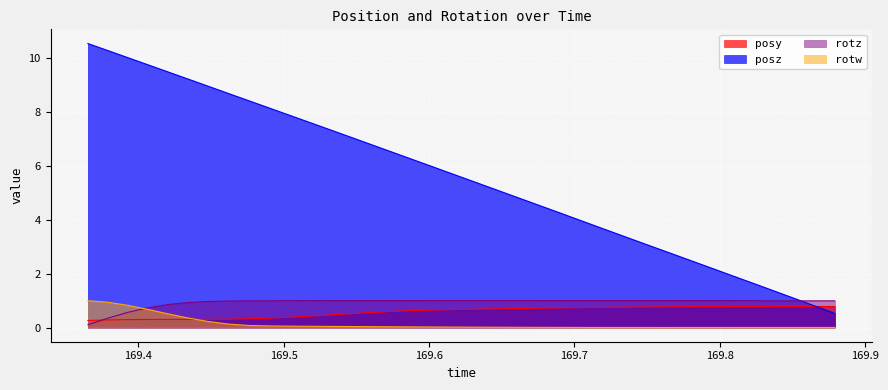

Which series ends up on top after the final intersection of posz and rotz?

rotz